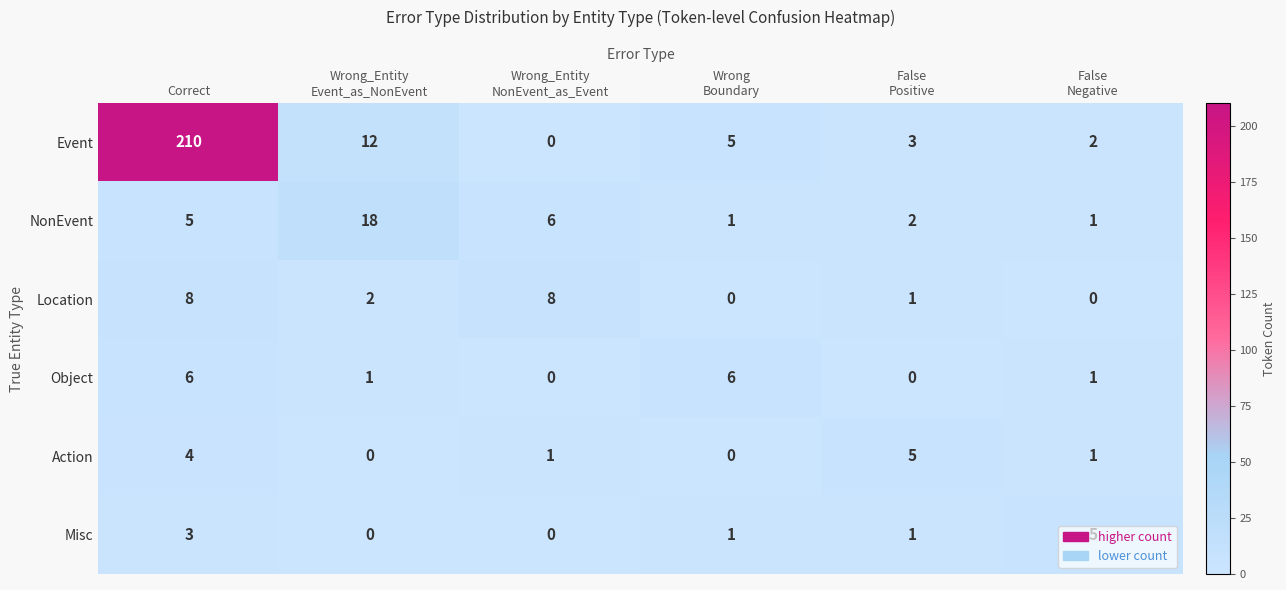

At which label does Location first exceed 2?

Correct